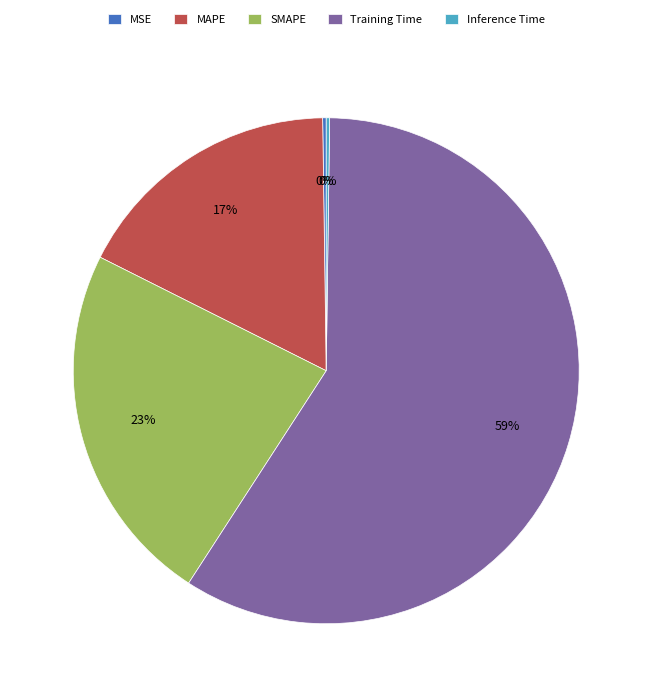

Is there a majority slice in this chart?

Yes